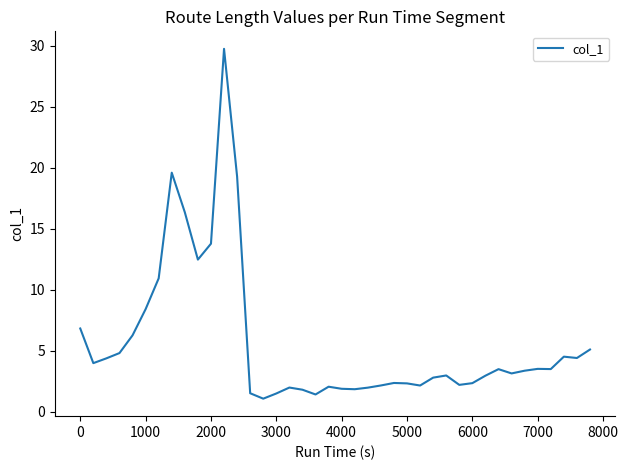

What is the difference between the maximum and minimum values?

28.7